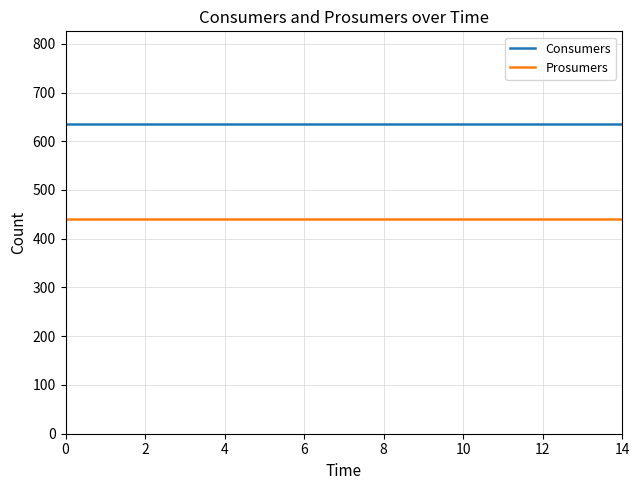

True or false: Prosumers and Consumers cross at least once.

False